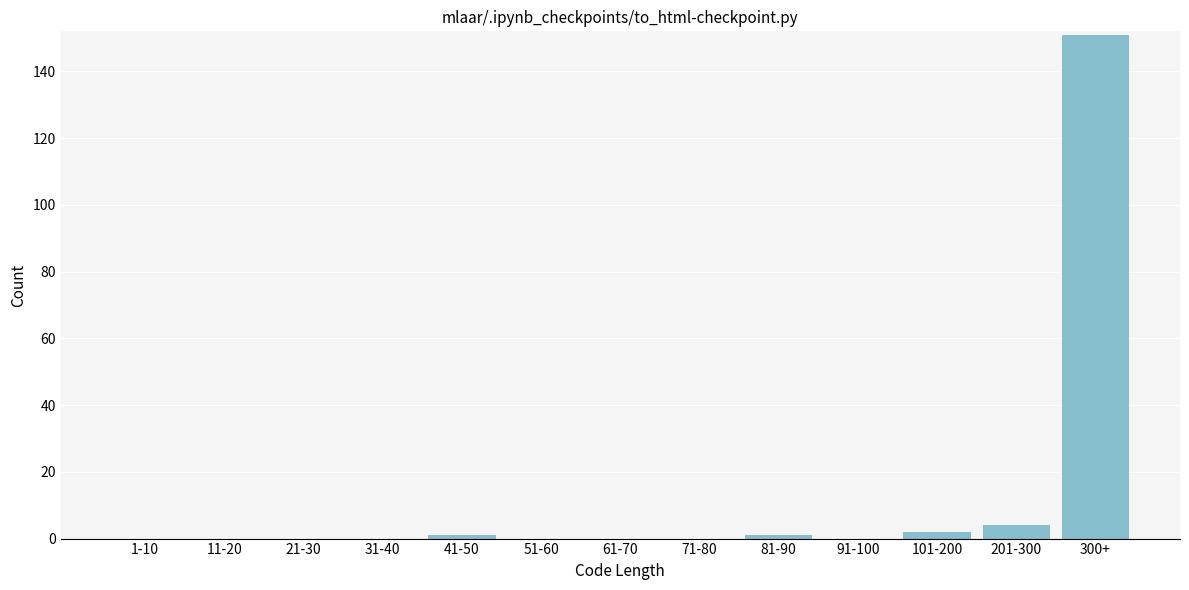

Reading left to right, extract all data points from this chart.

1-10=0	11-20=0	21-30=0	31-40=0	41-50=1	51-60=0	61-70=0	71-80=0	81-90=1	91-100=0	101-200=2	201-300=4	300+=151